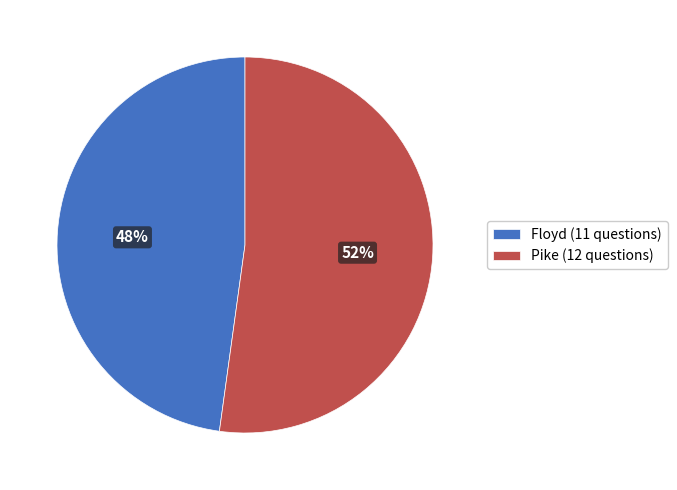

To the nearest percent, what is the average slice percentage?

50%